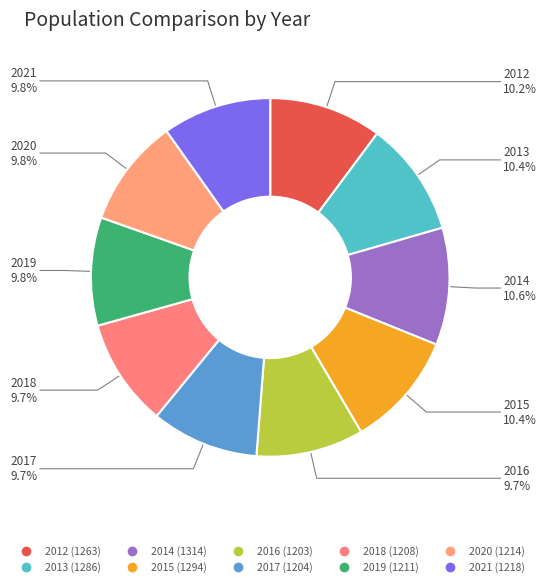

Is it true that 2013 is 22% of the pie?

False